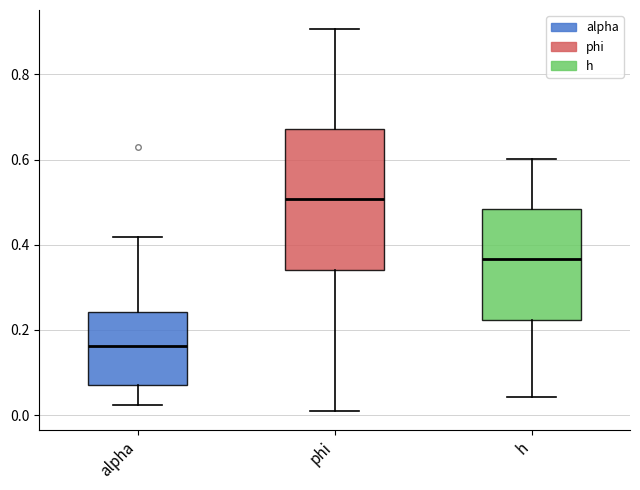

Which box's median line is the lowest?

alpha